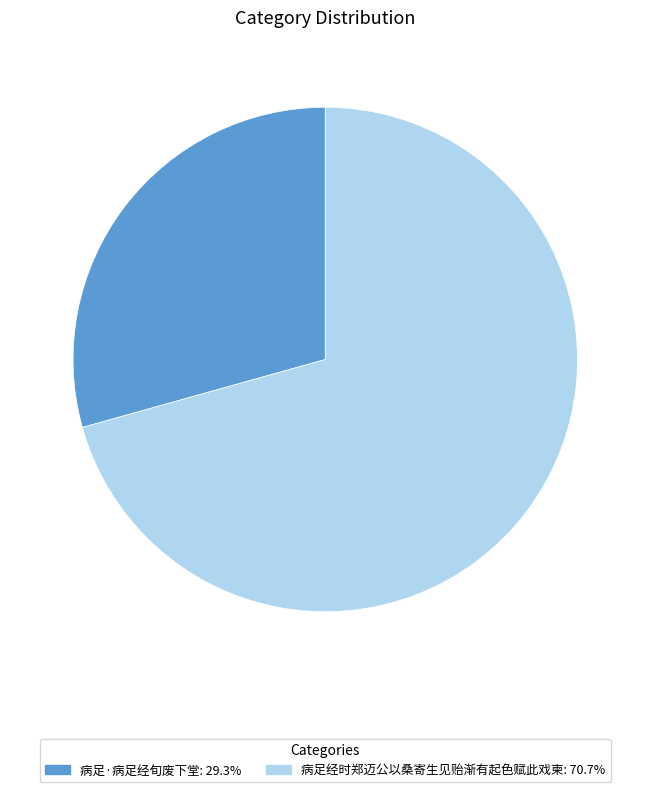

Rank the categories by value from lowest to highest.

病足·病足经旬废下堂, 病足经时郑迈公以桑寄生见贻渐有起色赋此戏柬